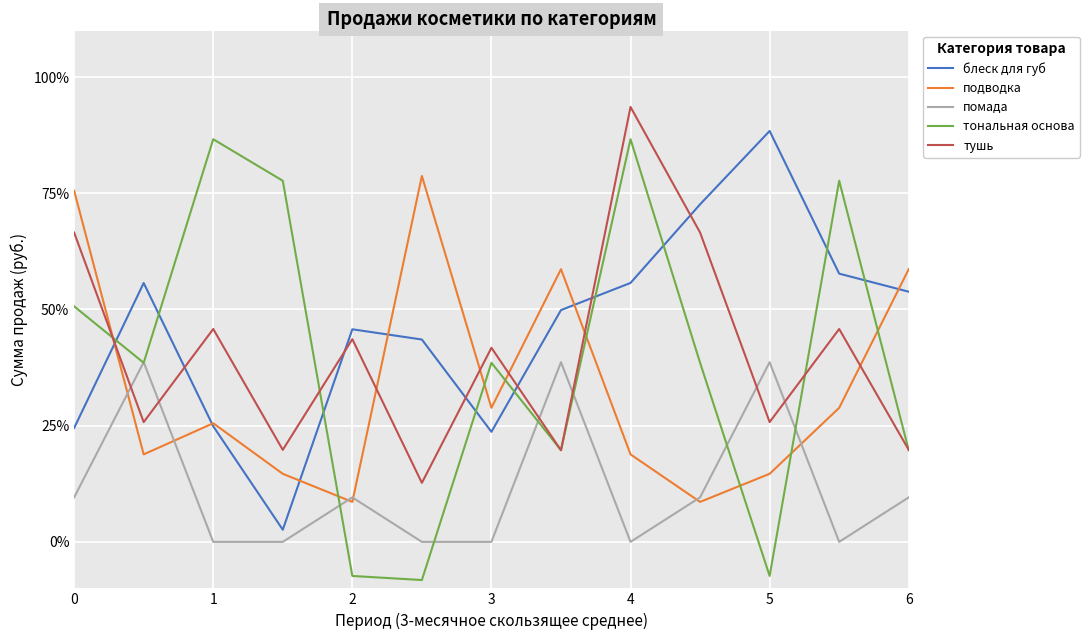

What is the maximum value shown in the chart?

93.6